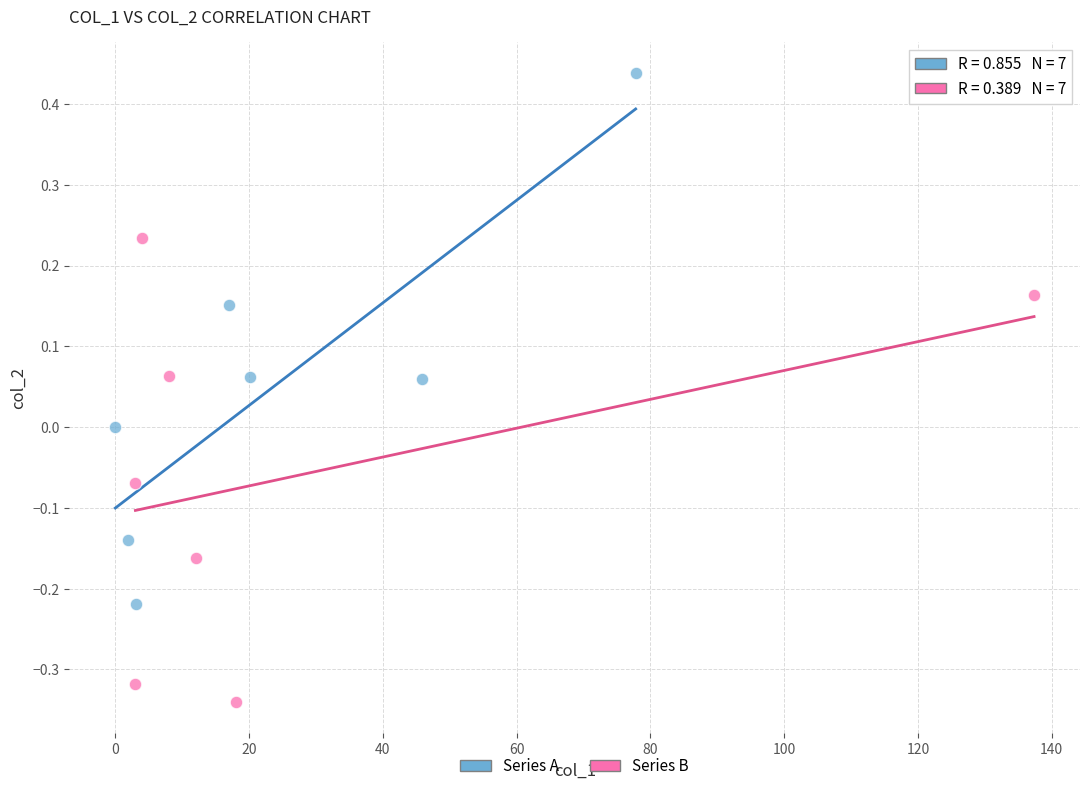

Which series reaches the maximum Y coordinate?

Series A